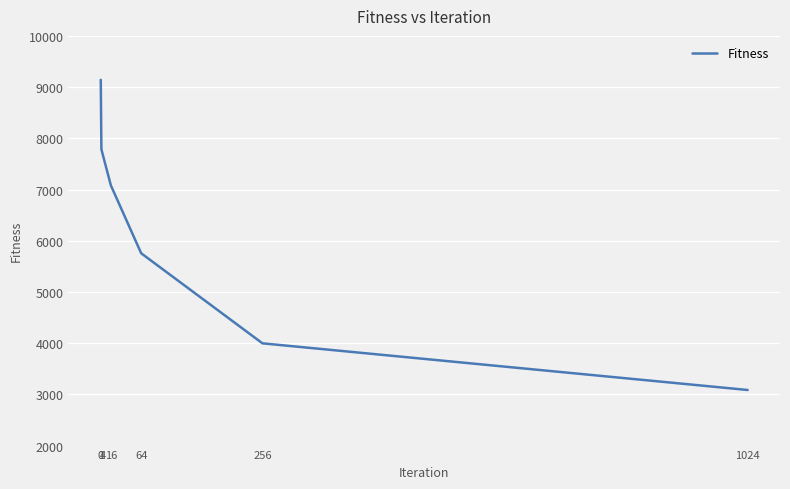

What is the greatest value displayed?

9141.7